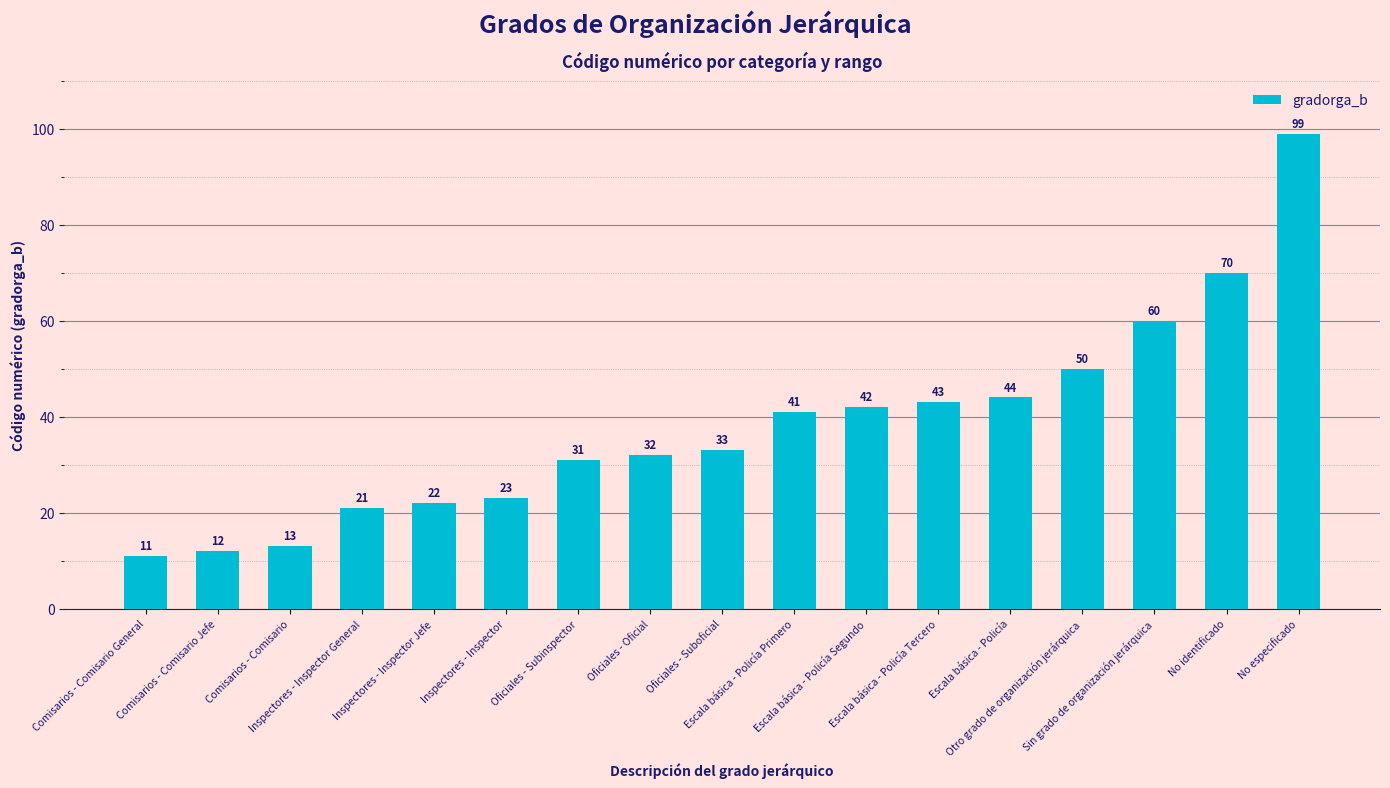

Reading left to right, transcribe all the data shown in this chart.

Comisarios - Comisario General=11	Comisarios - Comisario Jefe=12	Comisarios - Comisario=13	Inspectores - Inspector General=21	Inspectores - Inspector Jefe=22	Inspectores - Inspector=23	Oficiales - Subinspector=31	Oficiales - Oficial=32	Oficiales - Suboficial=33	Escala básica - Policía Primero=41	Escala básica - Policía Segundo=42	Escala básica - Policía Tercero=43	Escala básica - Policía=44	Otro grado de organización jerárquica=50	Sin grado de organización jerárquica=60	No identificado=70	No especificado=99